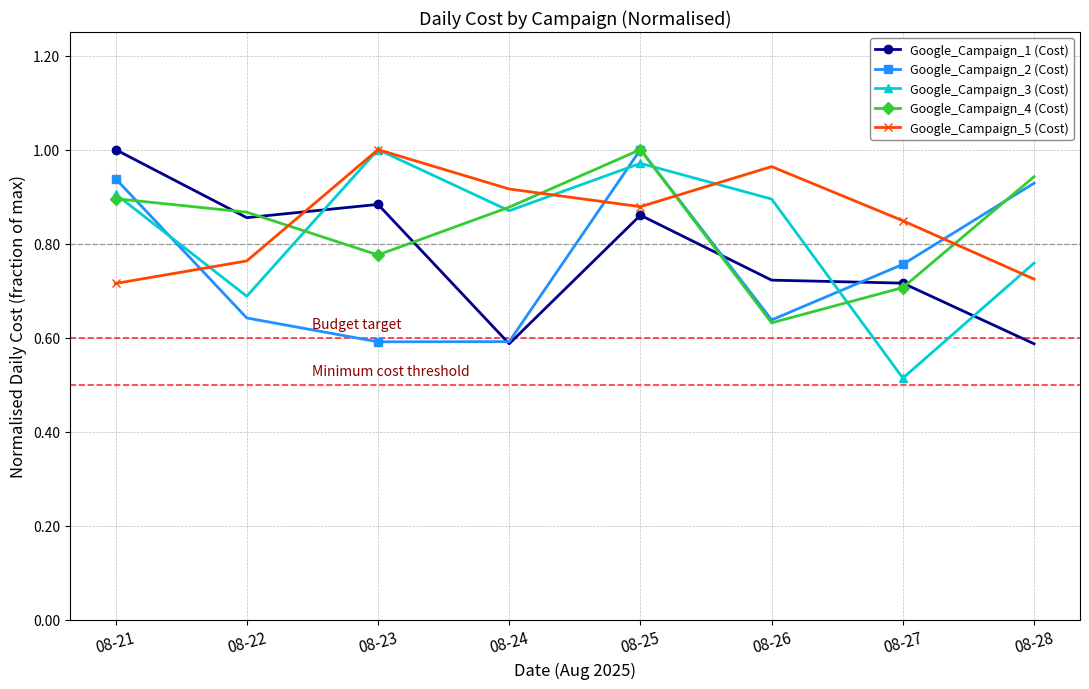

True or false: Google_Campaign_2 (Cost) and Google_Campaign_3 (Cost) intersect in this chart.

True